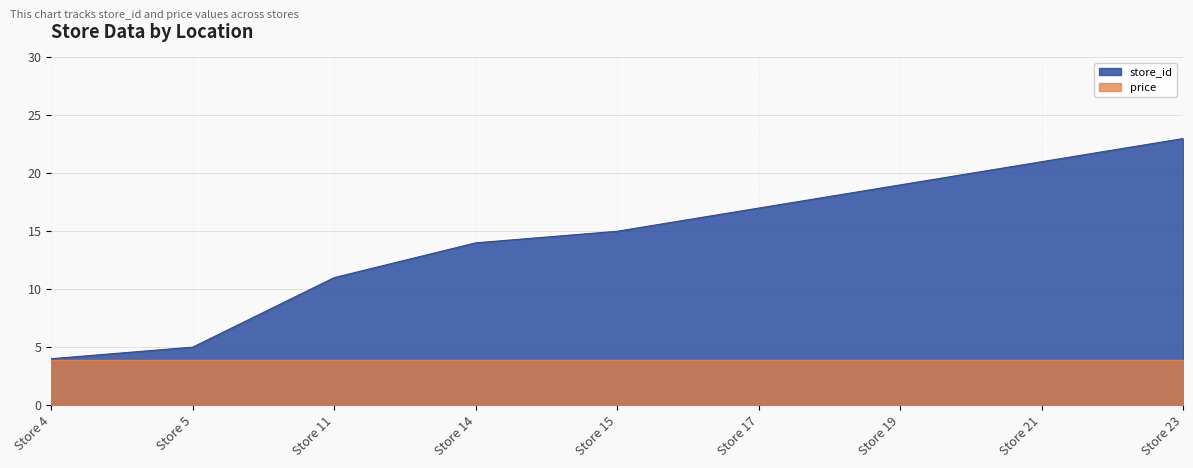

True or false: the data has more than 2 interior local peaks.

False